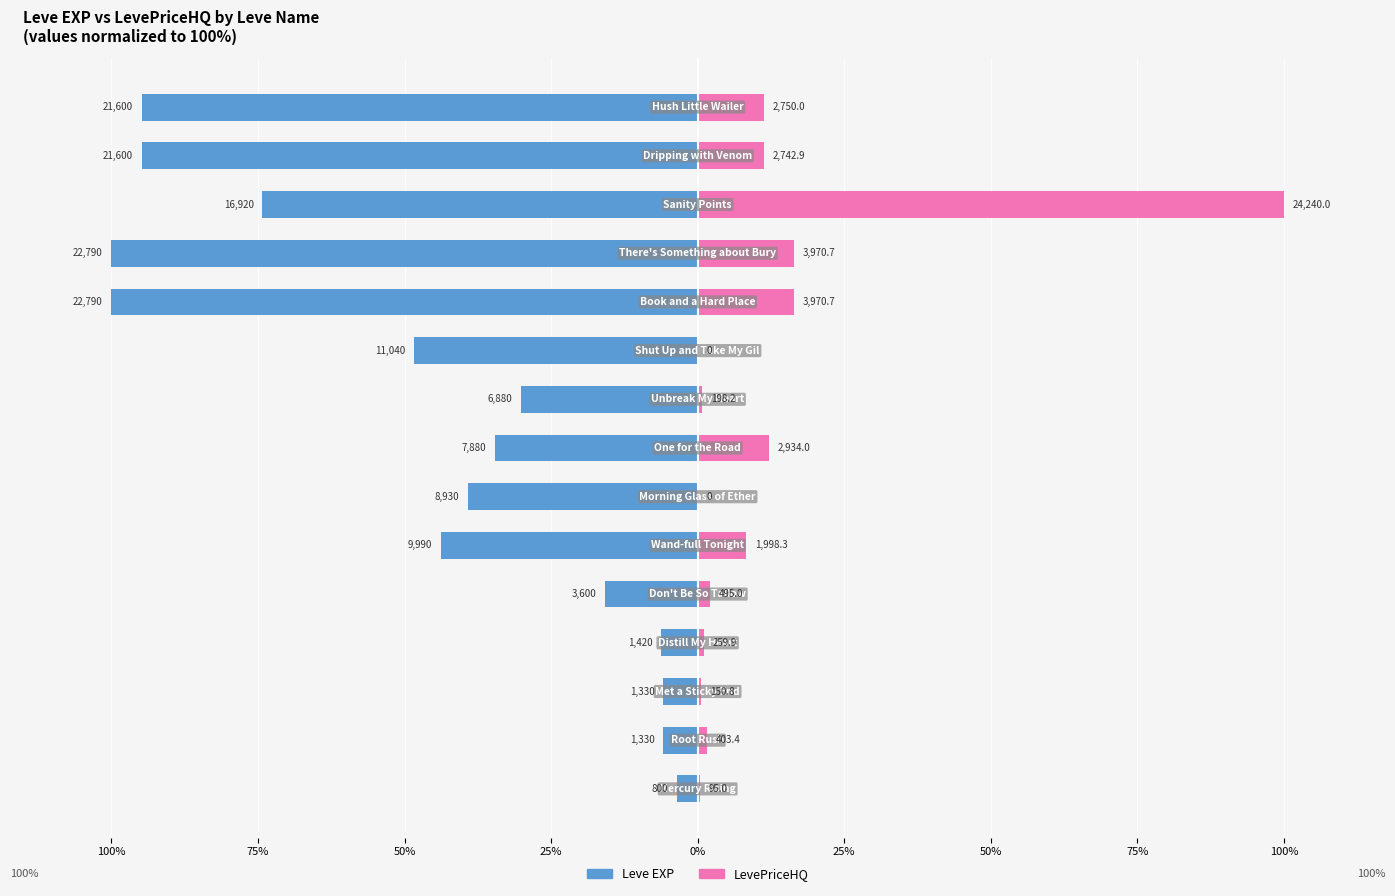

Count the number of data series in this chart.

2